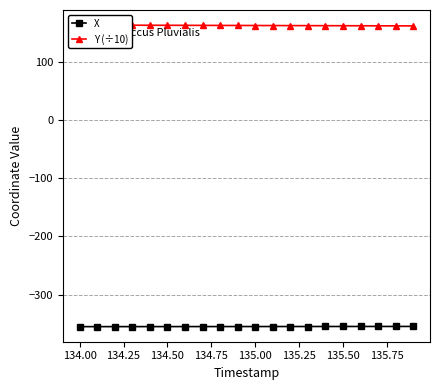

Does the chart have visible grid lines?

Yes